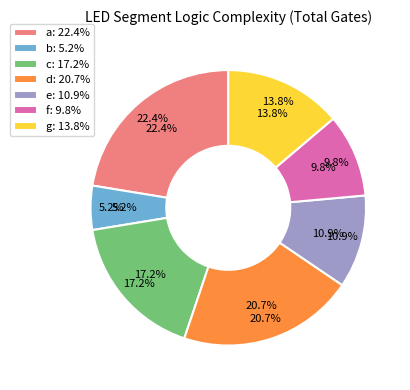

What percentage is the f slice, to the nearest percent?

10%